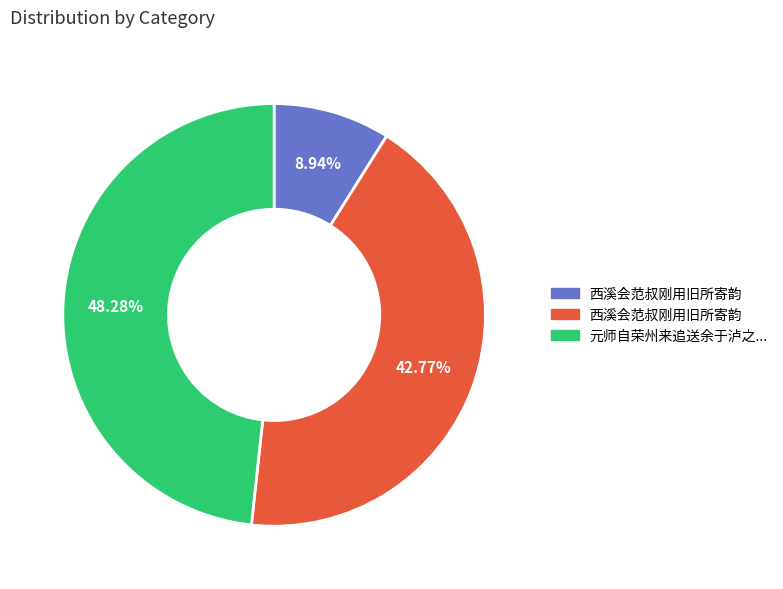

Is there any slice that represents more than half of the pie?

No